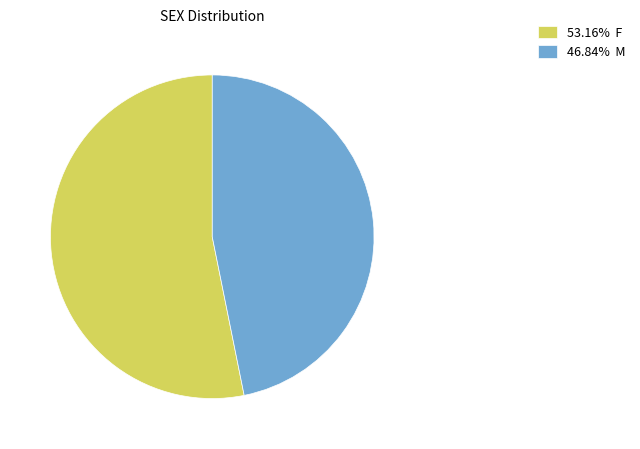

Do 53.16% F and 46.84% M together represent more than half of the pie?

Yes